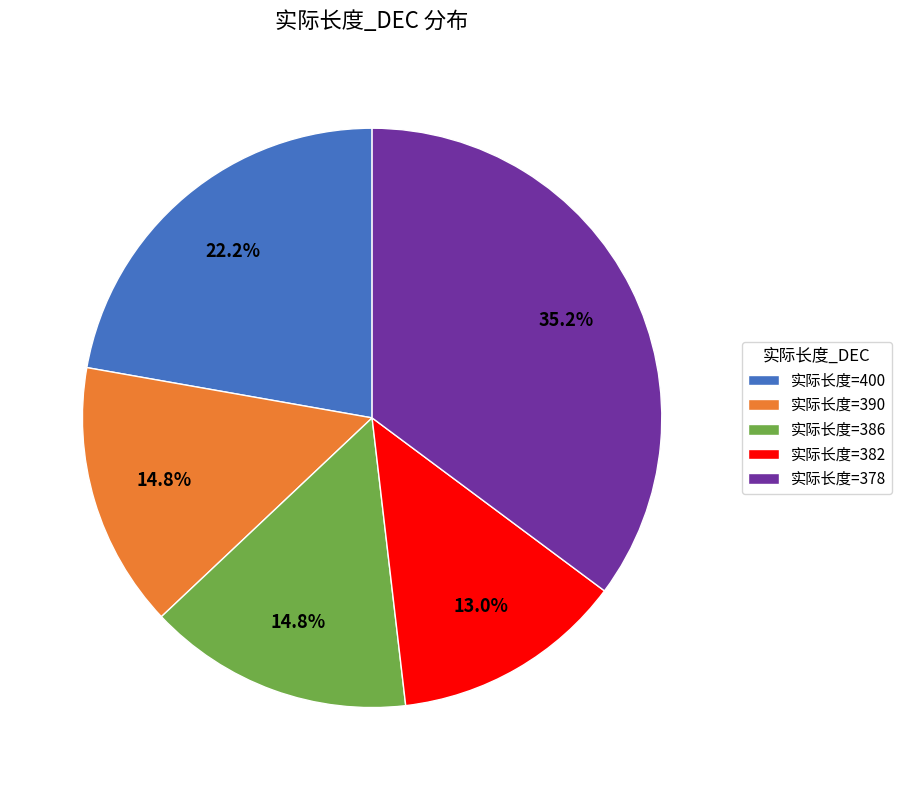

Which category has the biggest portion of the pie?

实际长度=378